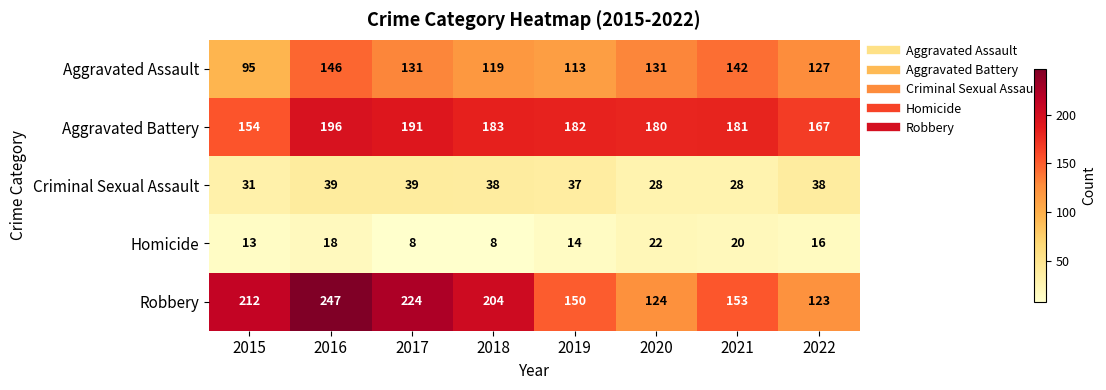

The Robbery series shows 204 at 2018. True or false?

True